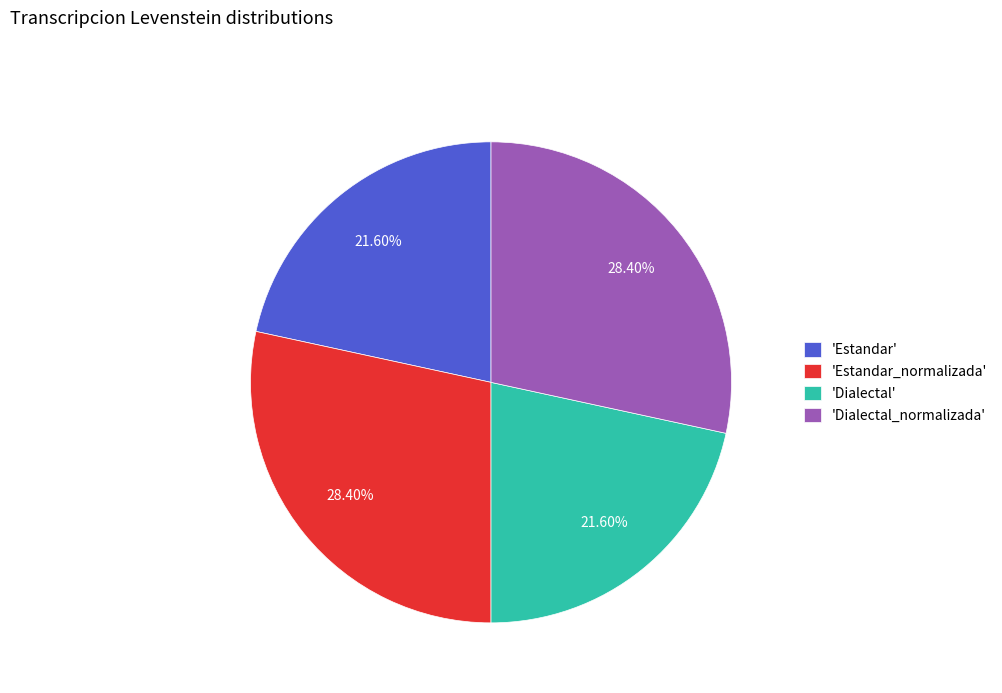

What is the ratio of the value at 'Dialectal' to the value at 'Estandar_normalizada'?

0.8